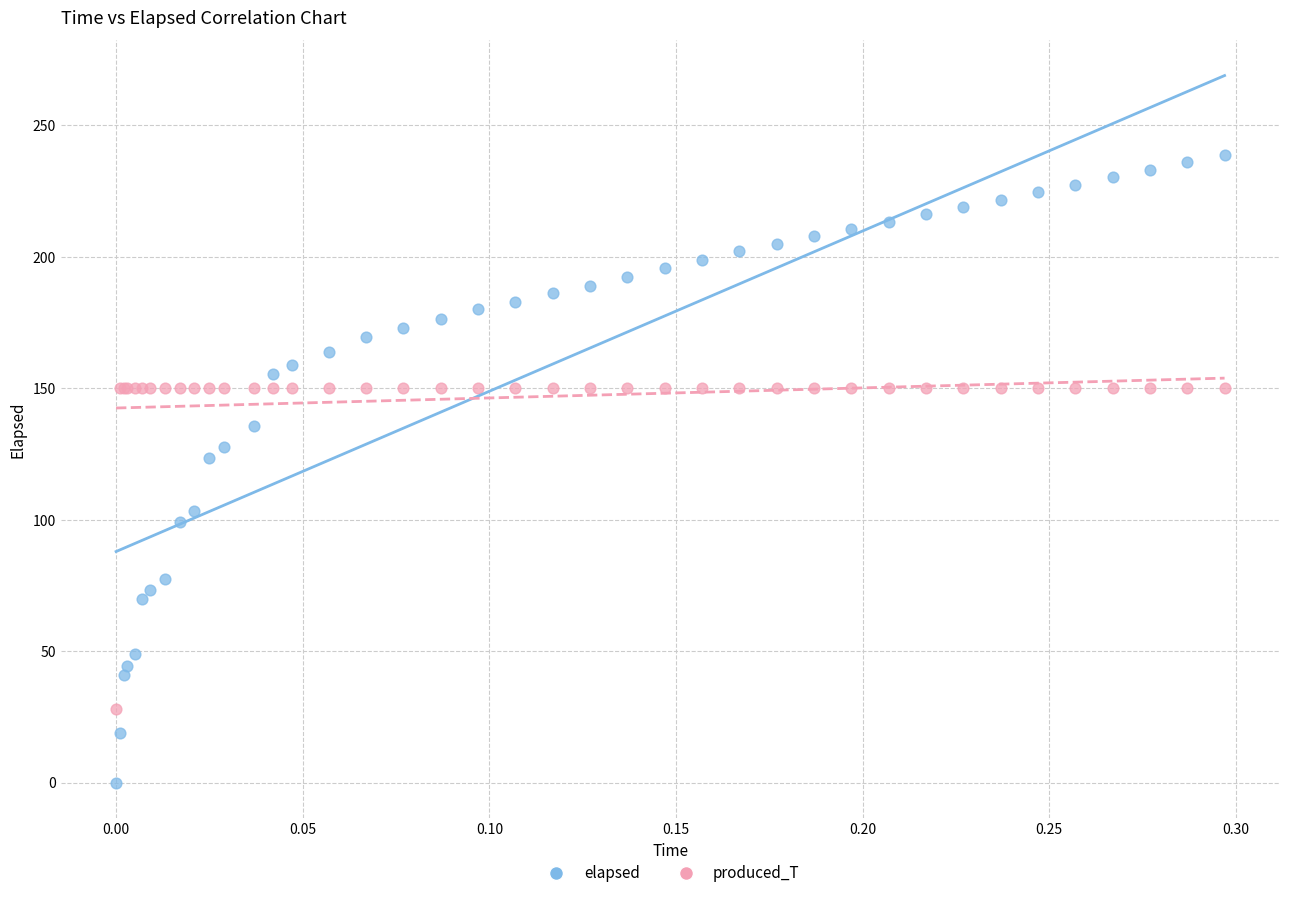

What are all the series names shown in the legend?

elapsed, produced_T